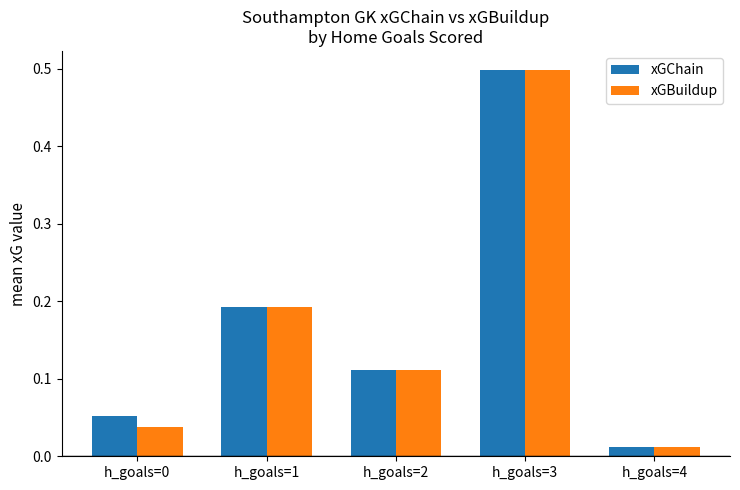

Which series changed the most between h_goals=0 and h_goals=4?

xGChain